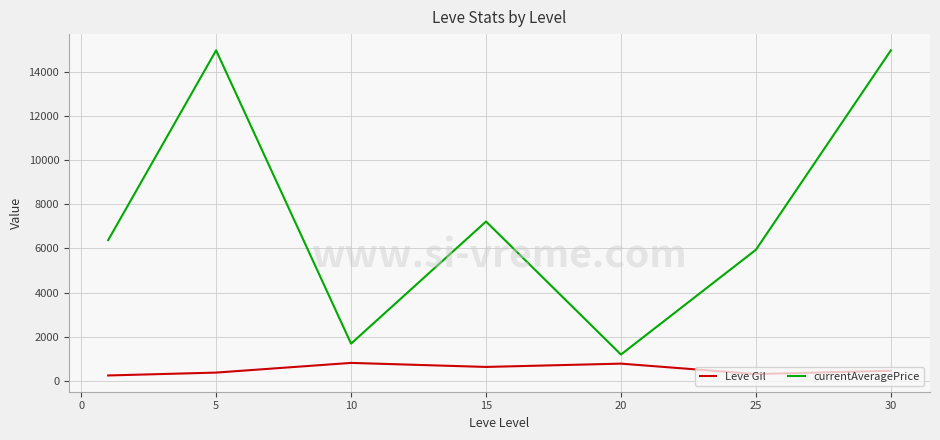

Does the chart have visible grid lines?

Yes